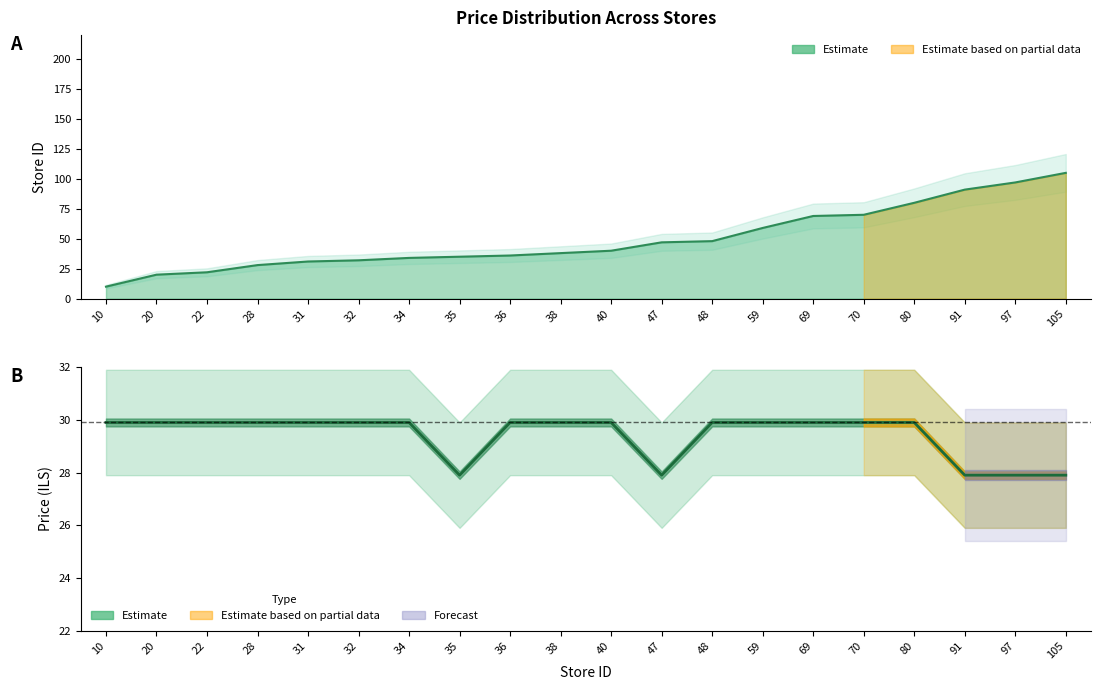

Reading right to left, extract all data points from this chart.

105	97	91	80	70	69	59	48	47	40	38	36	35	34	32	31	28	22	20	10